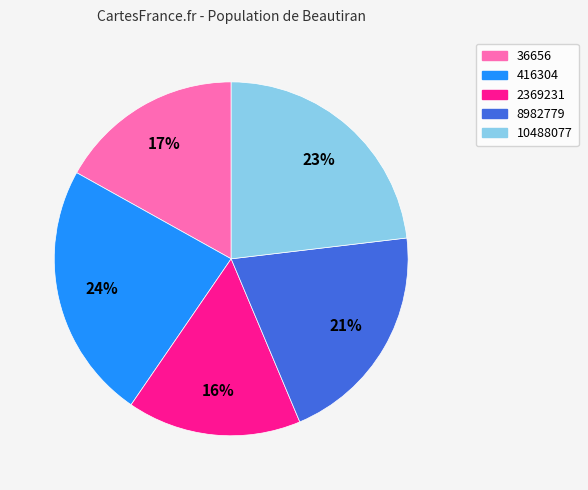

To the nearest percent, what percentage of the pie is 10488077?

23%